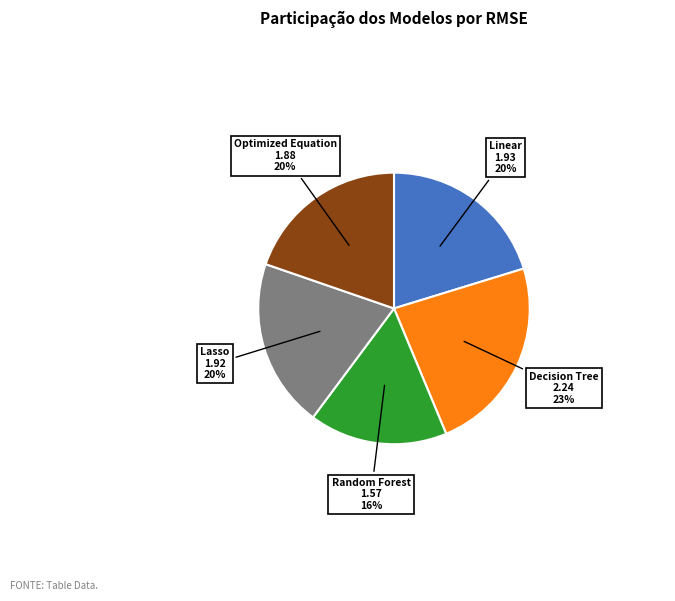

Does any single category account for the majority?

No